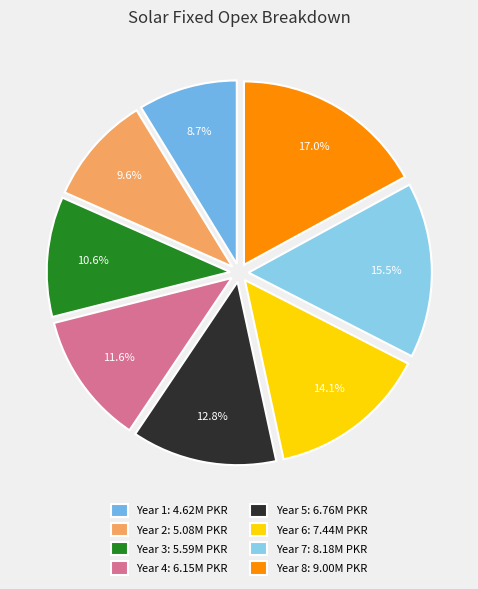

Which slice is the smallest?

Year 1